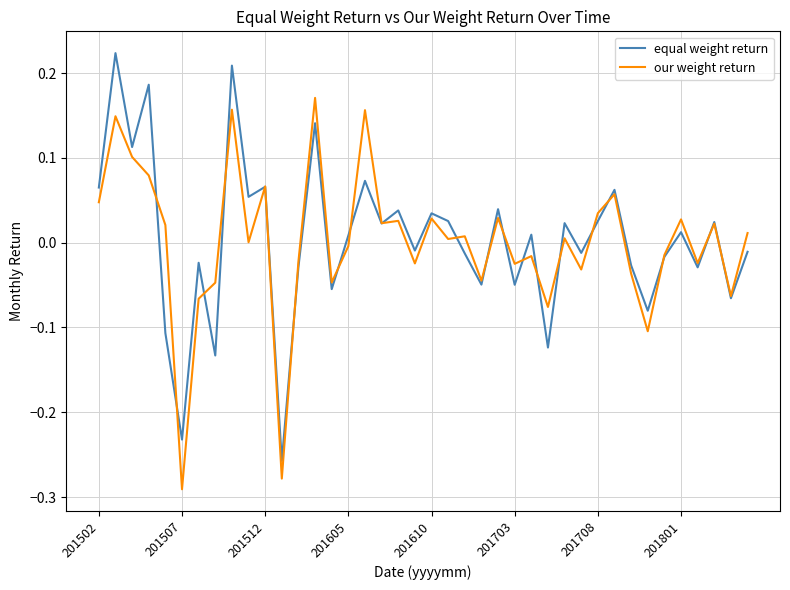

What is the difference between the maximum and minimum values in the equal weight return series?

0.5